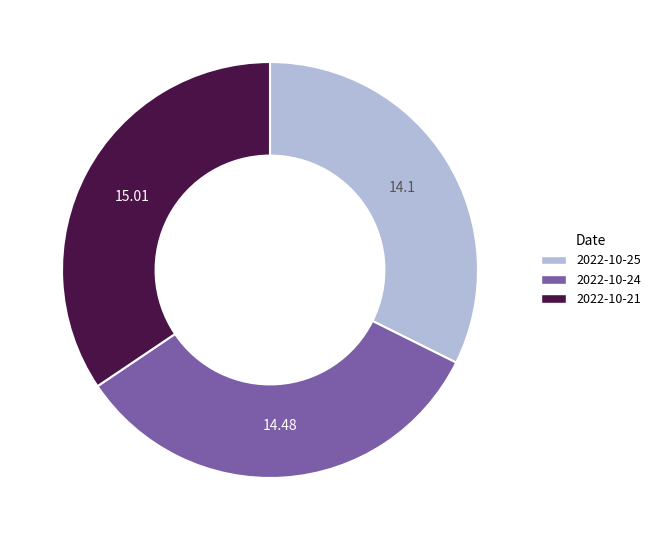

Does any single category account for the majority?

No